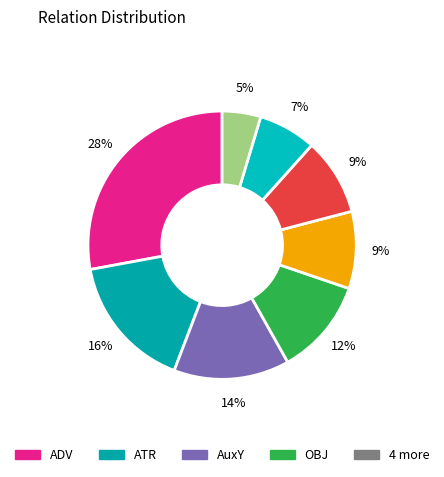

Which slice is the smallest?

COORD